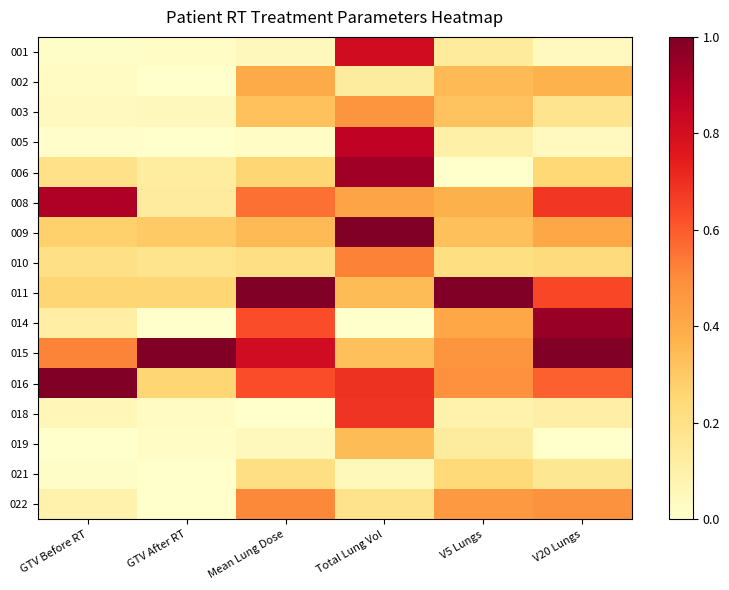

Reading left to right, list all the values displayed in this chart.

001: GTV Before RT=0.0	GTV After RT=0.0	Mean Lung Dose=0.0	Total Lung Vol=0.8	V5 Lungs=0.1	V20 Lungs=0.0
002: GTV Before RT=0.0	GTV After RT=0.0	Mean Lung Dose=0.4	Total Lung Vol=0.1	V5 Lungs=0.3	V20 Lungs=0.4
003: GTV Before RT=0.0	GTV After RT=0.0	Mean Lung Dose=0.3	Total Lung Vol=0.5	V5 Lungs=0.3	V20 Lungs=0.2
005: GTV Before RT=0.0	GTV After RT=0.0	Mean Lung Dose=0.0	Total Lung Vol=0.9	V5 Lungs=0.1	V20 Lungs=0.0
006: GTV Before RT=0.2	GTV After RT=0.1	Mean Lung Dose=0.3	Total Lung Vol=0.9	V5 Lungs=0.0	V20 Lungs=0.2
008: GTV Before RT=0.9	GTV After RT=0.1	Mean Lung Dose=0.6	Total Lung Vol=0.4	V5 Lungs=0.4	V20 Lungs=0.7
009: GTV Before RT=0.3	GTV After RT=0.3	Mean Lung Dose=0.3	Total Lung Vol=1.0	V5 Lungs=0.3	V20 Lungs=0.4
010: GTV Before RT=0.2	GTV After RT=0.2	Mean Lung Dose=0.2	Total Lung Vol=0.5	V5 Lungs=0.2	V20 Lungs=0.2
011: GTV Before RT=0.3	GTV After RT=0.3	Mean Lung Dose=1.0	Total Lung Vol=0.3	V5 Lungs=1.0	V20 Lungs=0.6
014: GTV Before RT=0.1	GTV After RT=0.0	Mean Lung Dose=0.6	Total Lung Vol=0.0	V5 Lungs=0.4	V20 Lungs=0.9
015: GTV Before RT=0.5	GTV After RT=1.0	Mean Lung Dose=0.8	Total Lung Vol=0.3	V5 Lungs=0.5	V20 Lungs=1.0
016: GTV Before RT=1.0	GTV After RT=0.3	Mean Lung Dose=0.6	Total Lung Vol=0.7	V5 Lungs=0.5	V20 Lungs=0.6
018: GTV Before RT=0.1	GTV After RT=0.0	Mean Lung Dose=0.0	Total Lung Vol=0.7	V5 Lungs=0.1	V20 Lungs=0.1
019: GTV Before RT=0.0	GTV After RT=0.0	Mean Lung Dose=0.0	Total Lung Vol=0.3	V5 Lungs=0.1	V20 Lungs=0.0
021: GTV Before RT=0.0	GTV After RT=0.0	Mean Lung Dose=0.2	Total Lung Vol=0.1	V5 Lungs=0.2	V20 Lungs=0.2
022: GTV Before RT=0.1	GTV After RT=0.0	Mean Lung Dose=0.5	Total Lung Vol=0.2	V5 Lungs=0.5	V20 Lungs=0.5